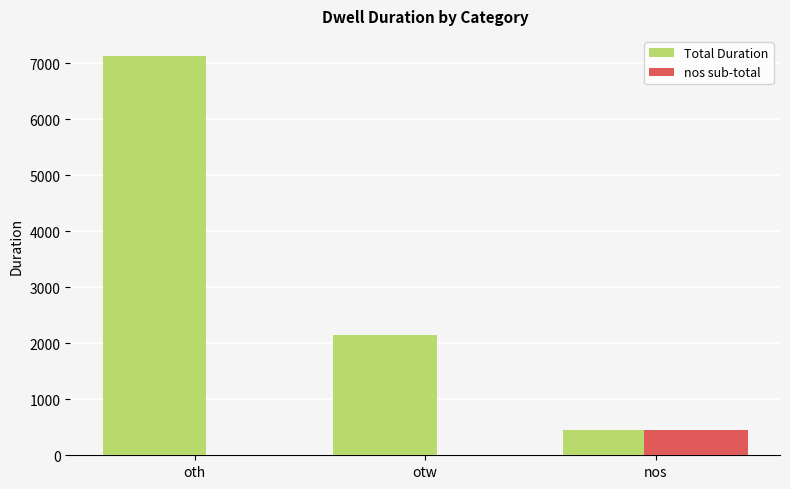

What is the approximate value of Total Duration at otw?

2143